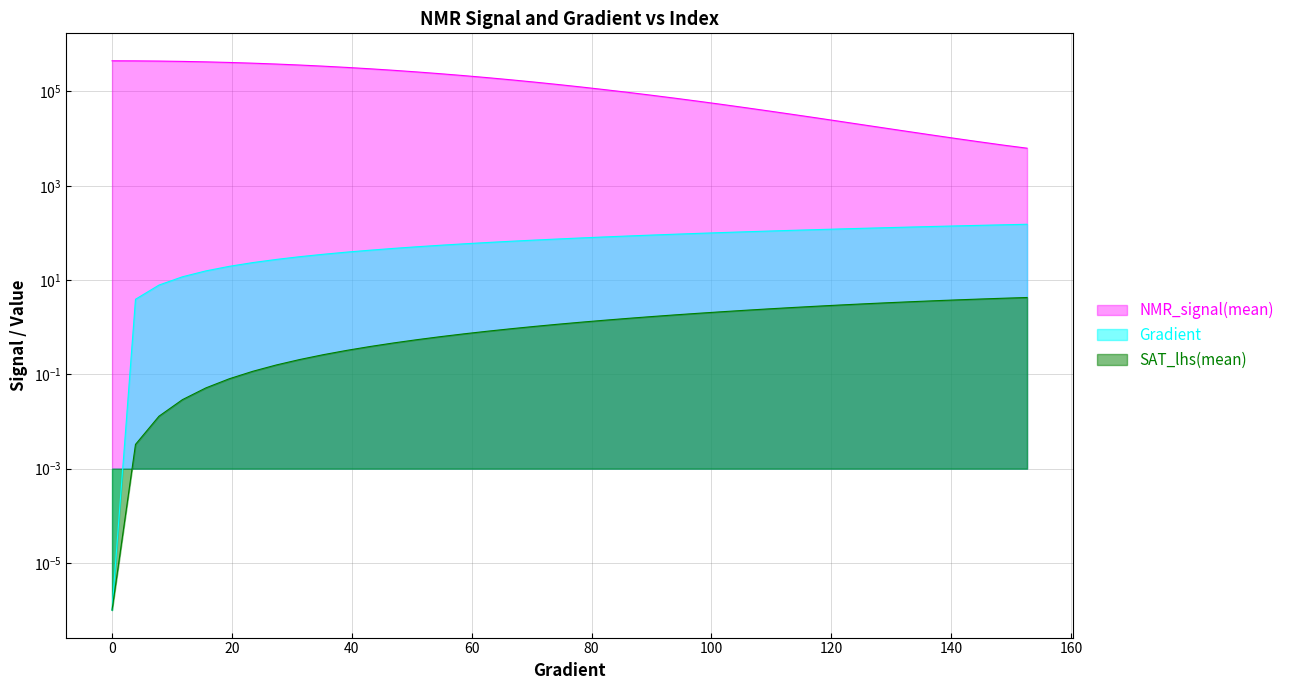

Reading left to right, what are all the values shown in this chart?

Gradient: 0.0	3.9	7.8	11.7	15.7	19.6	23.5	27.4	31.3	35.2	39.1	43.1	47.0	50.9	54.8	58.7	62.6	66.5	70.5	74.4	78.3	82.2	86.1	90.0	93.9	97.8	101.8	105.7	109.6	113.5	117.4	121.3	125.2	129.2	133.1	137.0	140.9	144.8	148.7	152.6
NMR_signal(mean): 447156.7	445696.3	441403.1	434337.3	424648.9	412460.9	398079.4	381726.4	363723.4	344329.3	323880.4	302738.5	281159.5	259455.3	237961.6	216865.2	196403.6	176806.8	158185.8	140684.1	124409.7	109367.7	95635.4	83157.9	71945.2	61961.8	53110.4	45322.2	38541.1	32680.4	27658.7	23329.7	19662.3	16579.1	13994.0	11816.7	10014.5	8519.4	7268.9	6265.5
SAT_lhs(mean): 0.0	0.0	0.0	0.0	0.1	0.1	0.1	0.2	0.2	0.3	0.3	0.4	0.5	0.5	0.6	0.7	0.8	0.9	1.0	1.2	1.3	1.4	1.5	1.7	1.8	2.0	2.1	2.3	2.5	2.6	2.8	3.0	3.1	3.3	3.5	3.6	3.8	4.0	4.1	4.3